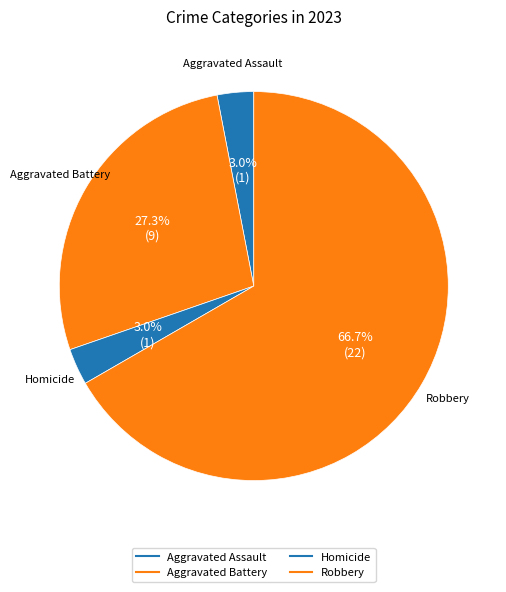

Count the number of slices in the pie.

4